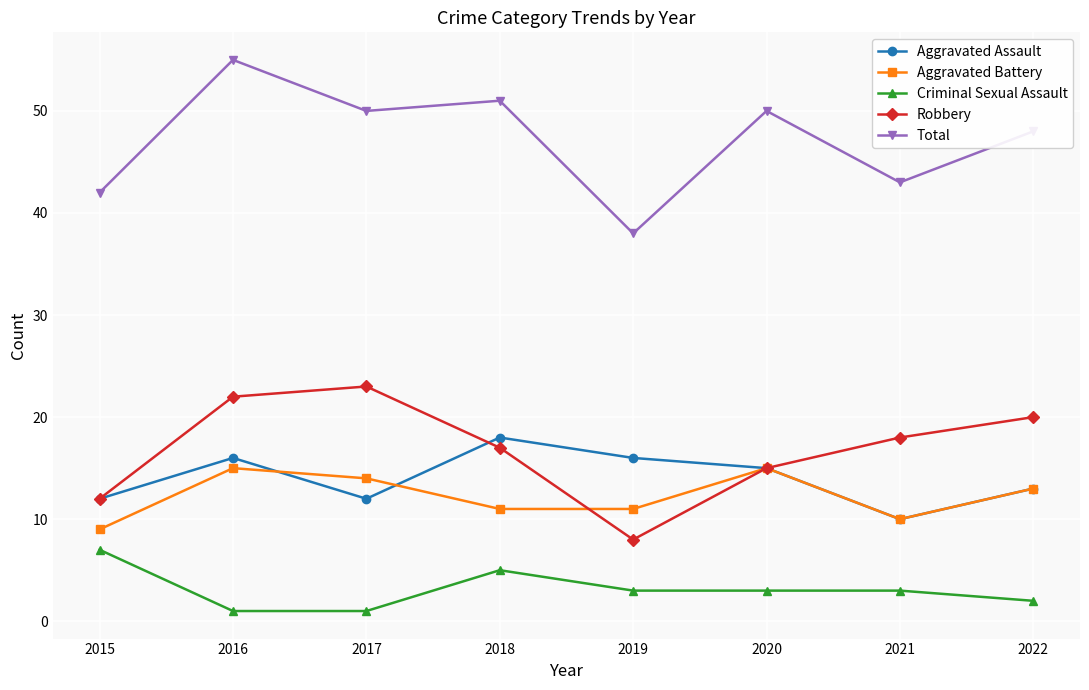

What is the sum of all Aggravated Battery values?

98